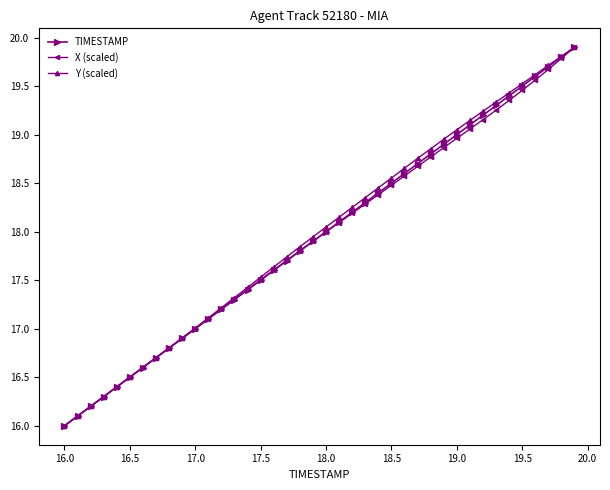

What is the highest value of the Y (scaled) series?

19.9